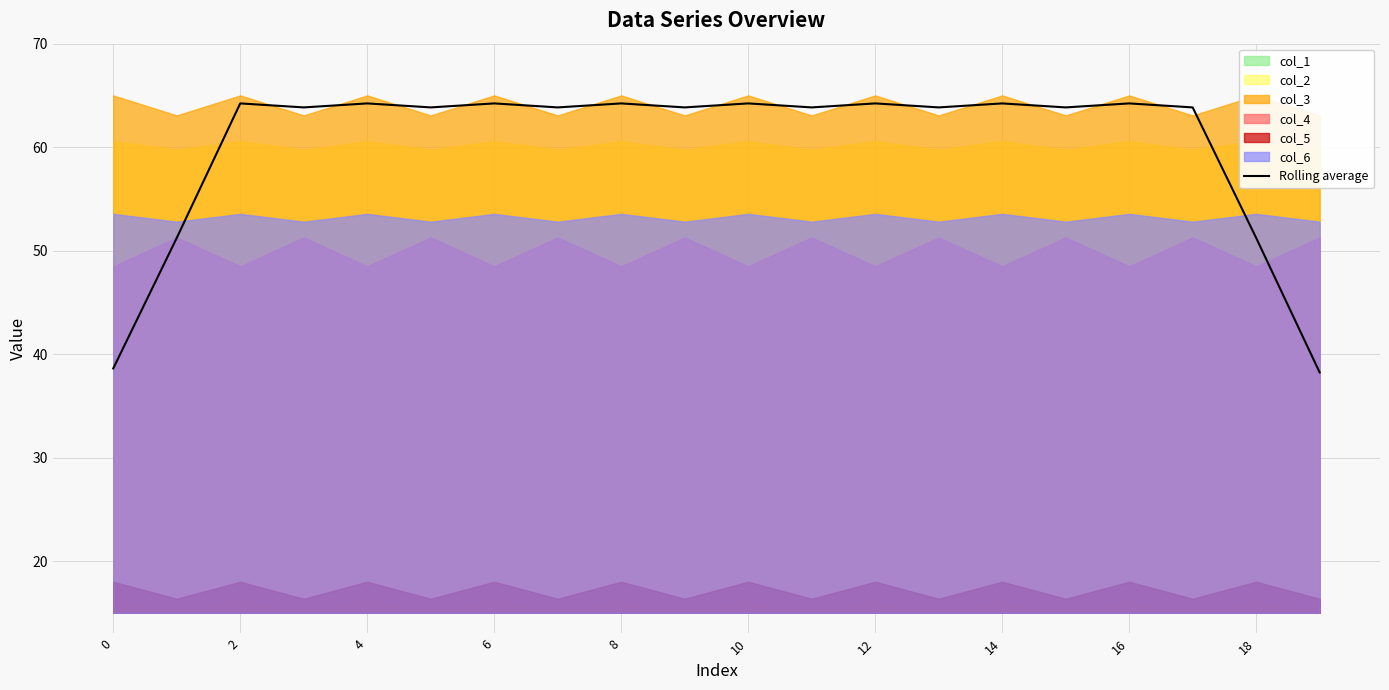

Approximately how many times larger is the value at 17 compared to 14?

1.0